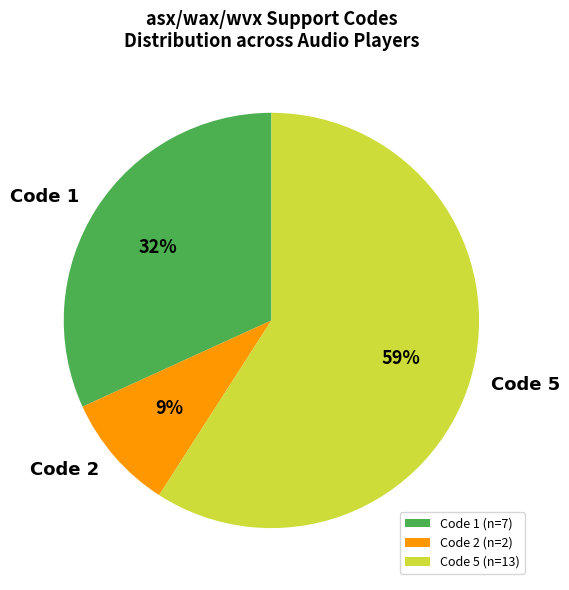

Is there a majority slice in this chart?

Yes